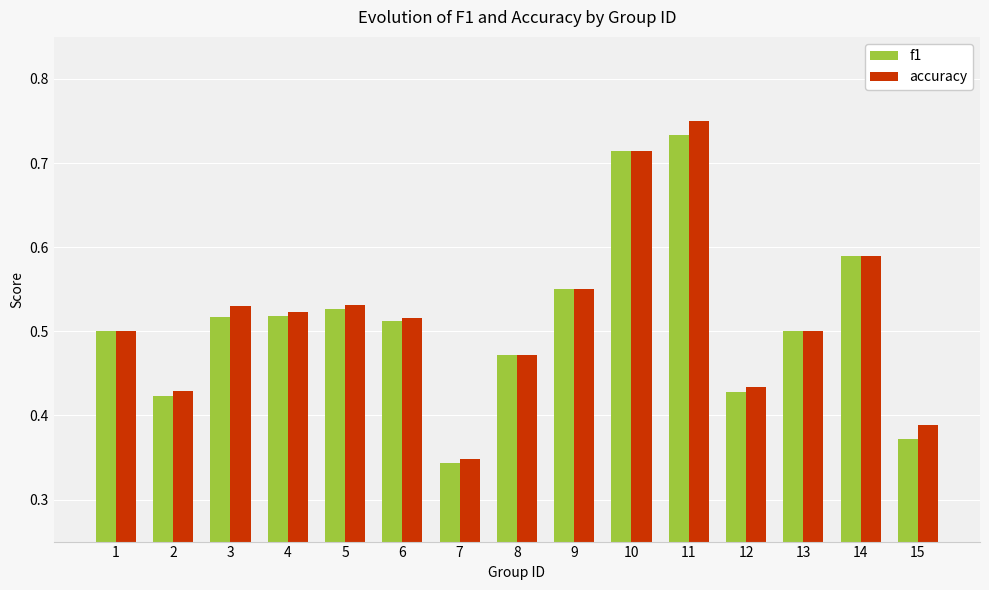

The value of f1 at 13 is 0.5. True or false?

True